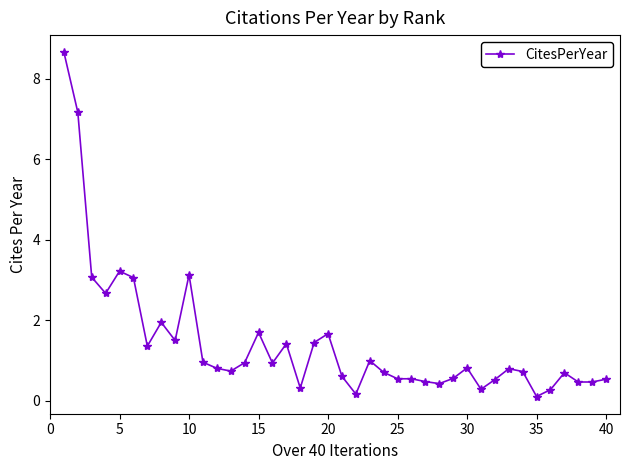

What is the sum of all values?

57.5